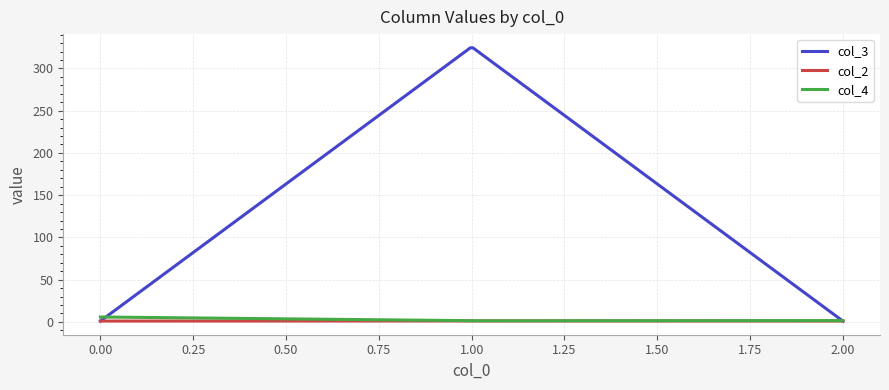

Which series has the largest total across all categories?

col_3